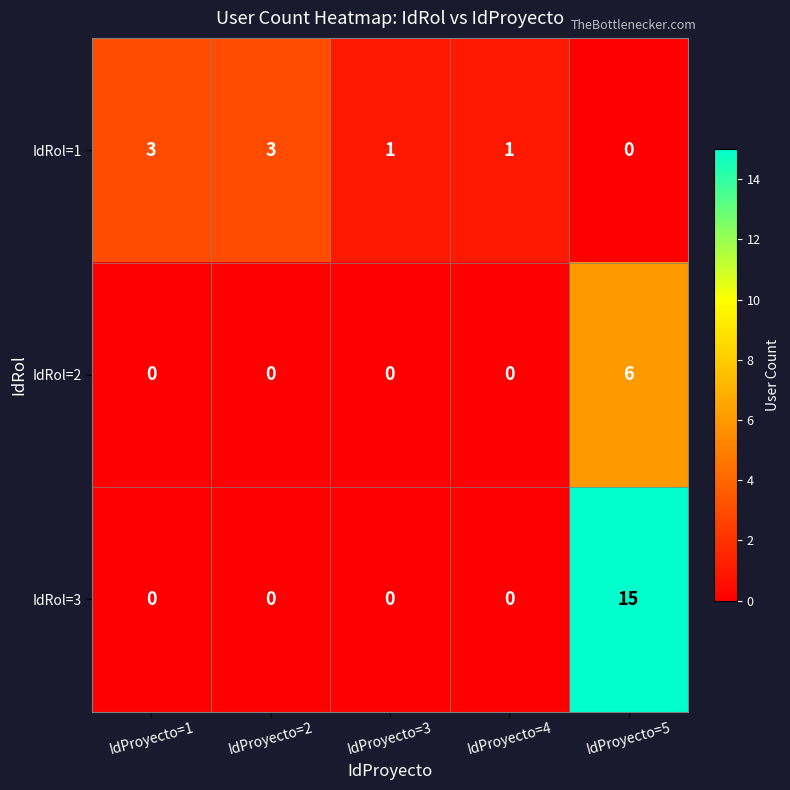

Which series has the largest range (max minus min)?

IdRol=3